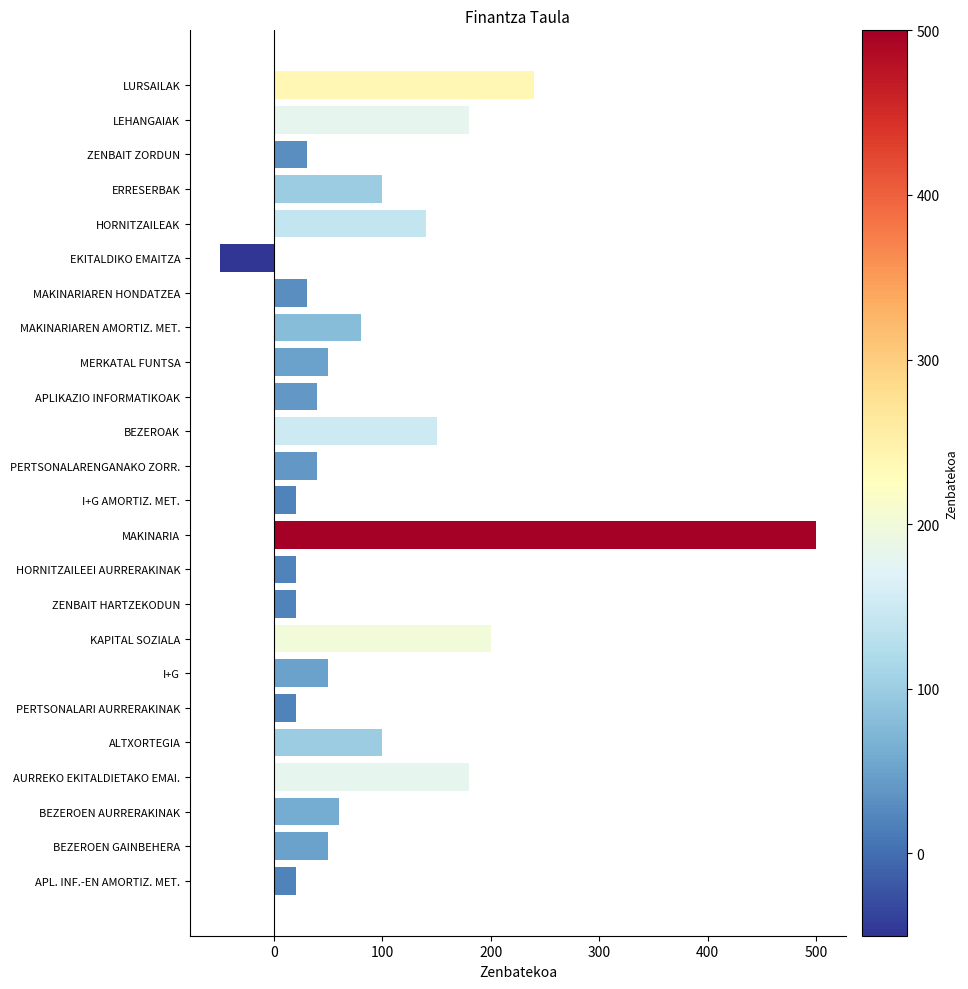

What is the maximum value shown in the chart?

500